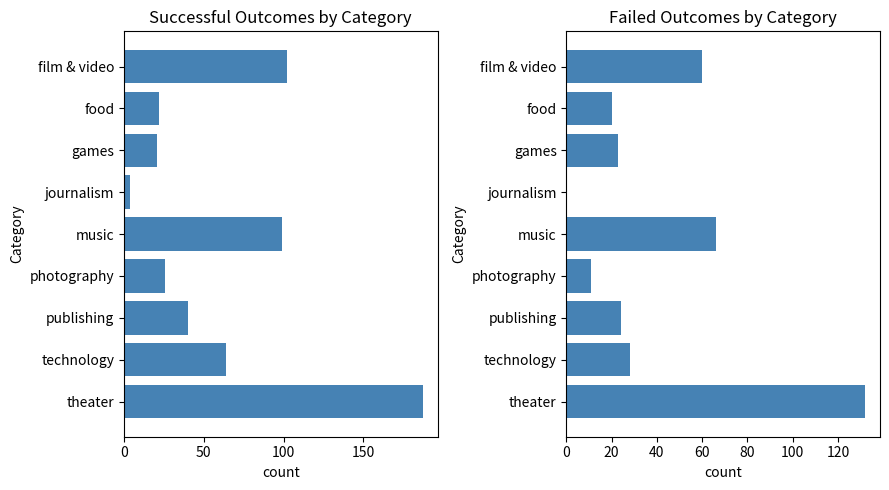

At how many categories does at least one series exceed 130?

1